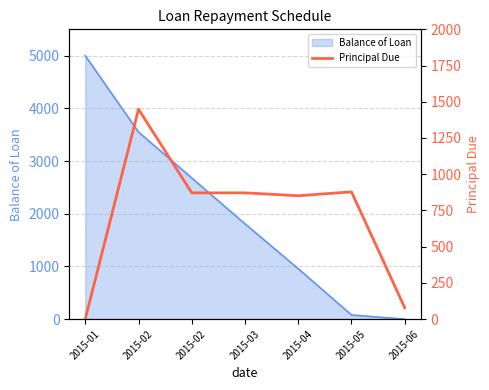

Is it true that the value at 2015-02 is 871.4?

True